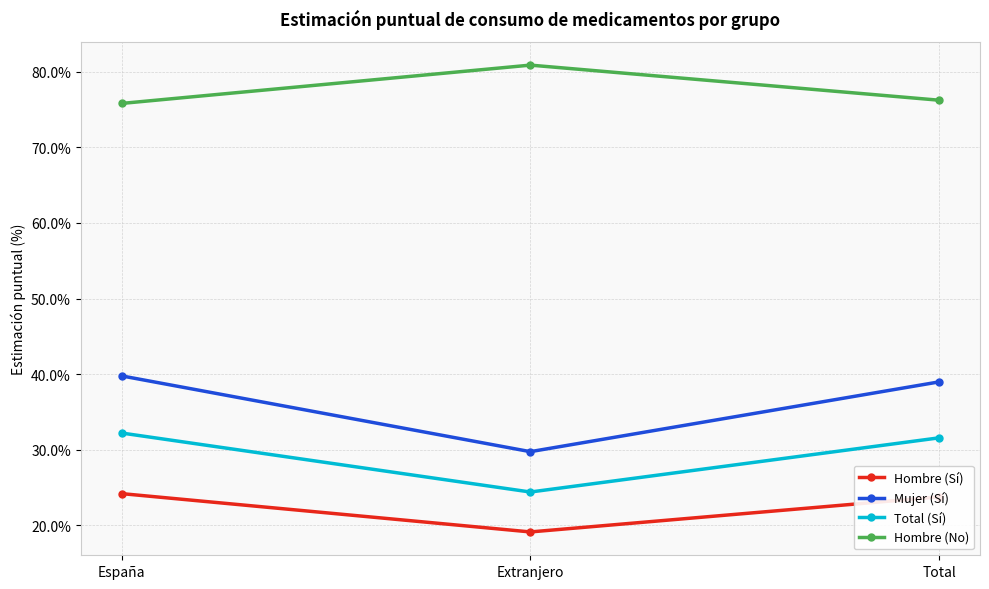

What is the difference between the Mujer (Sí) values at Total and España?

0.8